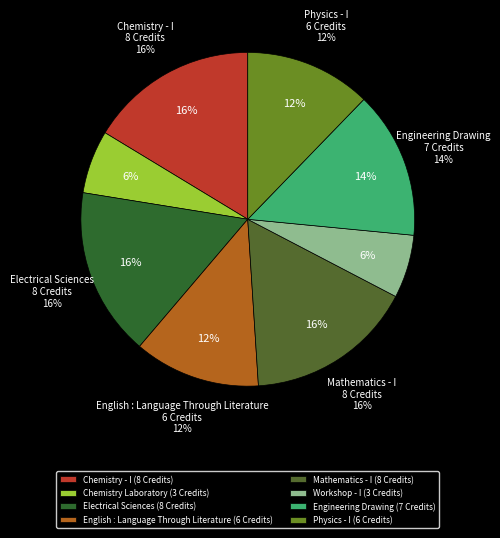

Which slice is the smallest?

Chemistry Laboratory